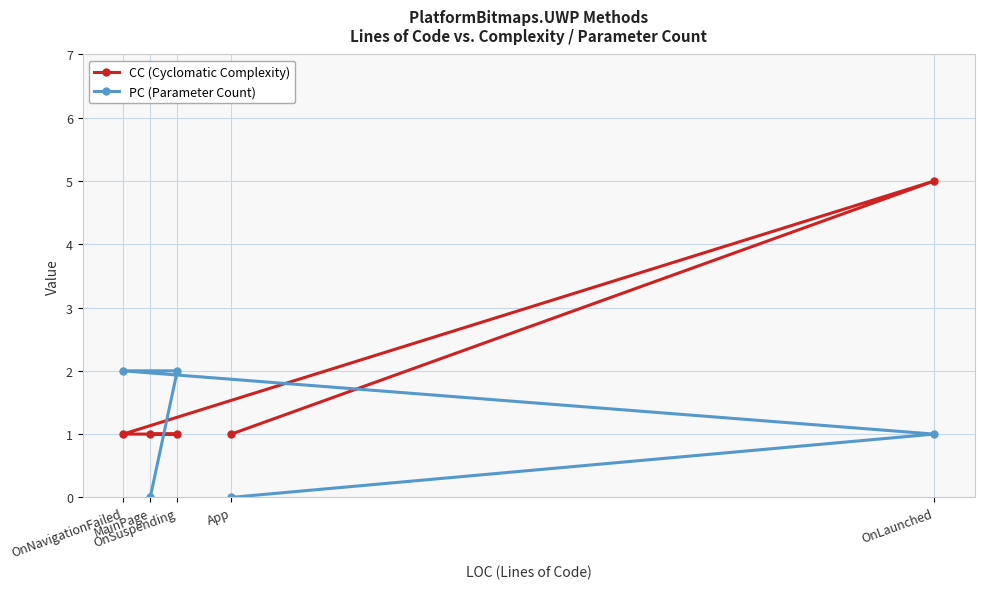

What is the sum of all CC (Cyclomatic Complexity) values?

9